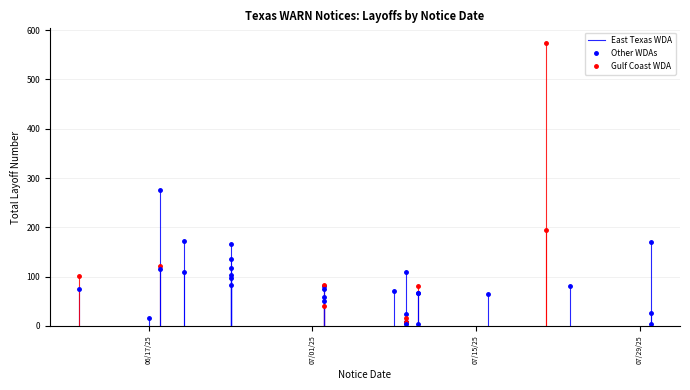

What is the average value?

85